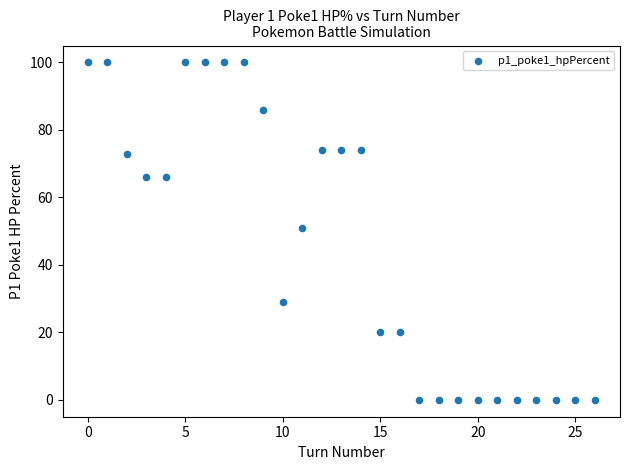

What is the range of Y values (max minus min)?

100